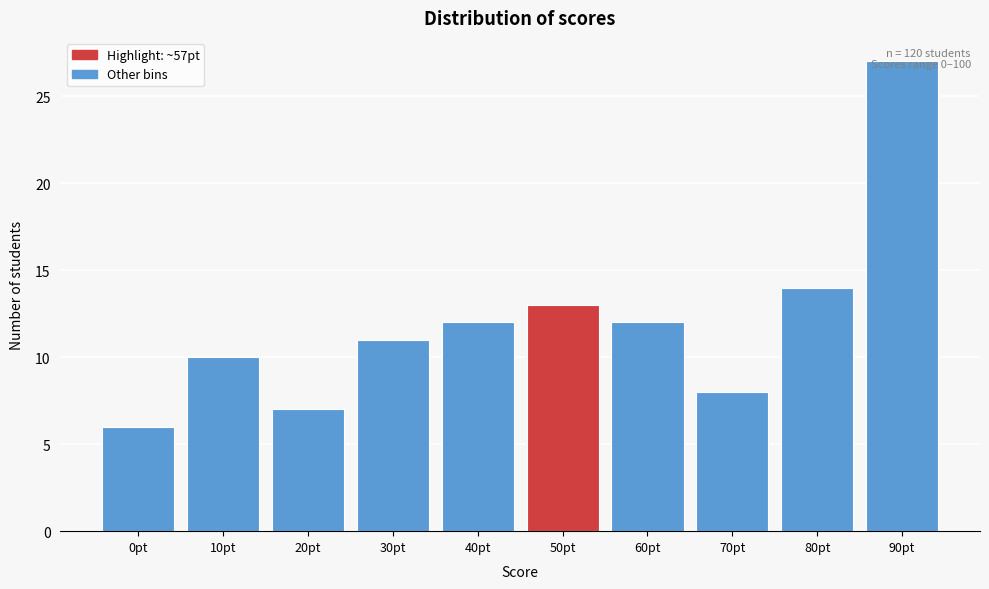

What position from the right is 50pt?

5